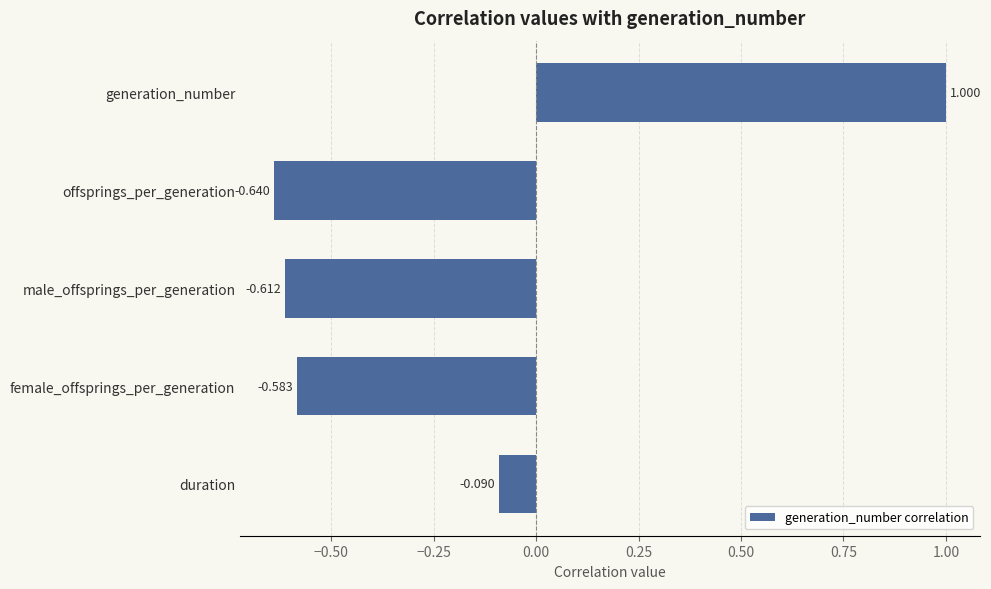

Which label corresponds to the largest value in the chart?

generation_number